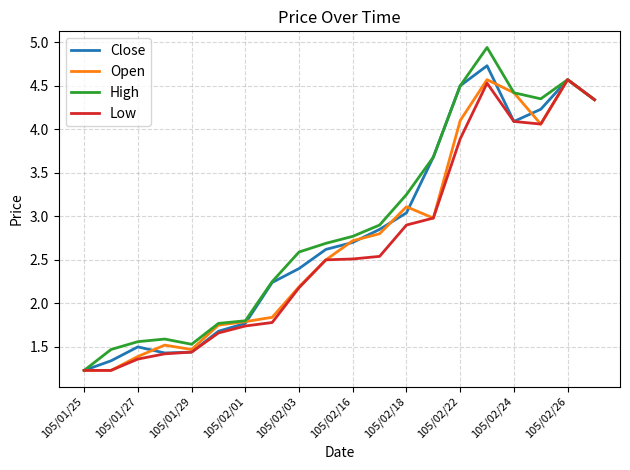

Which series has the largest range (max minus min)?

High